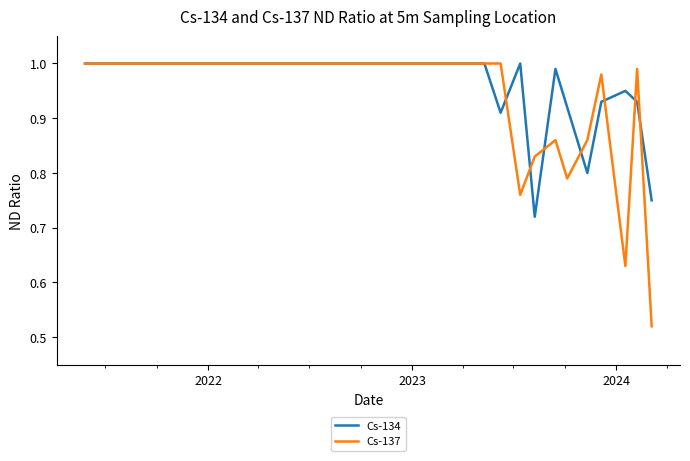

What is the difference between the second highest and second lowest values in the Cs-137 series?

0.4